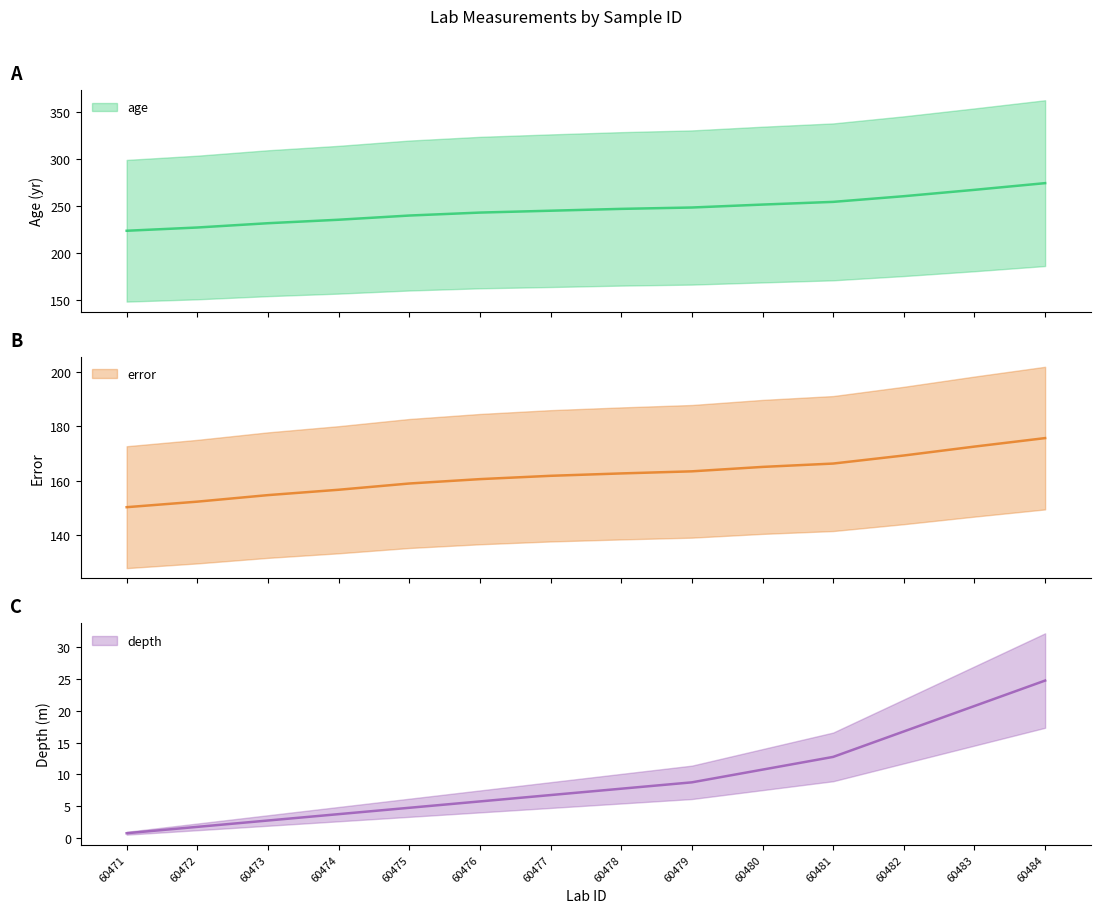

What is the spread (max minus min) of values at 60473?

228.9